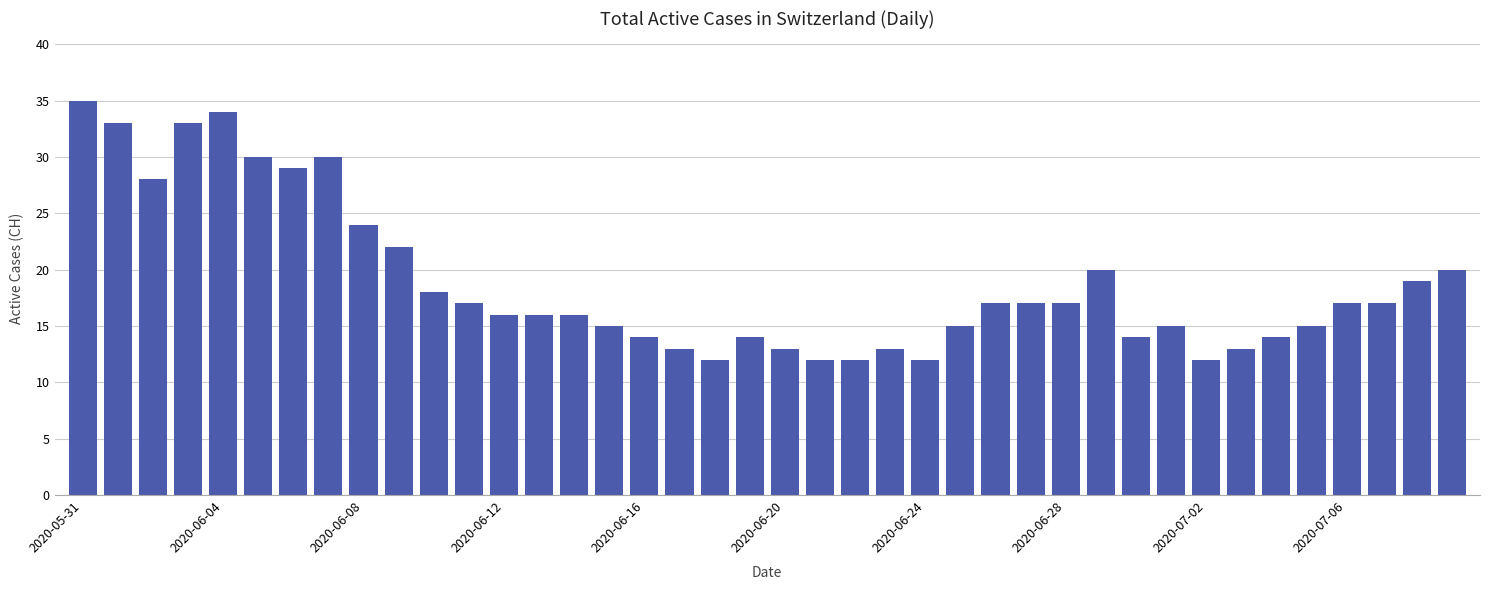

What is the minimum value shown in the chart?

12